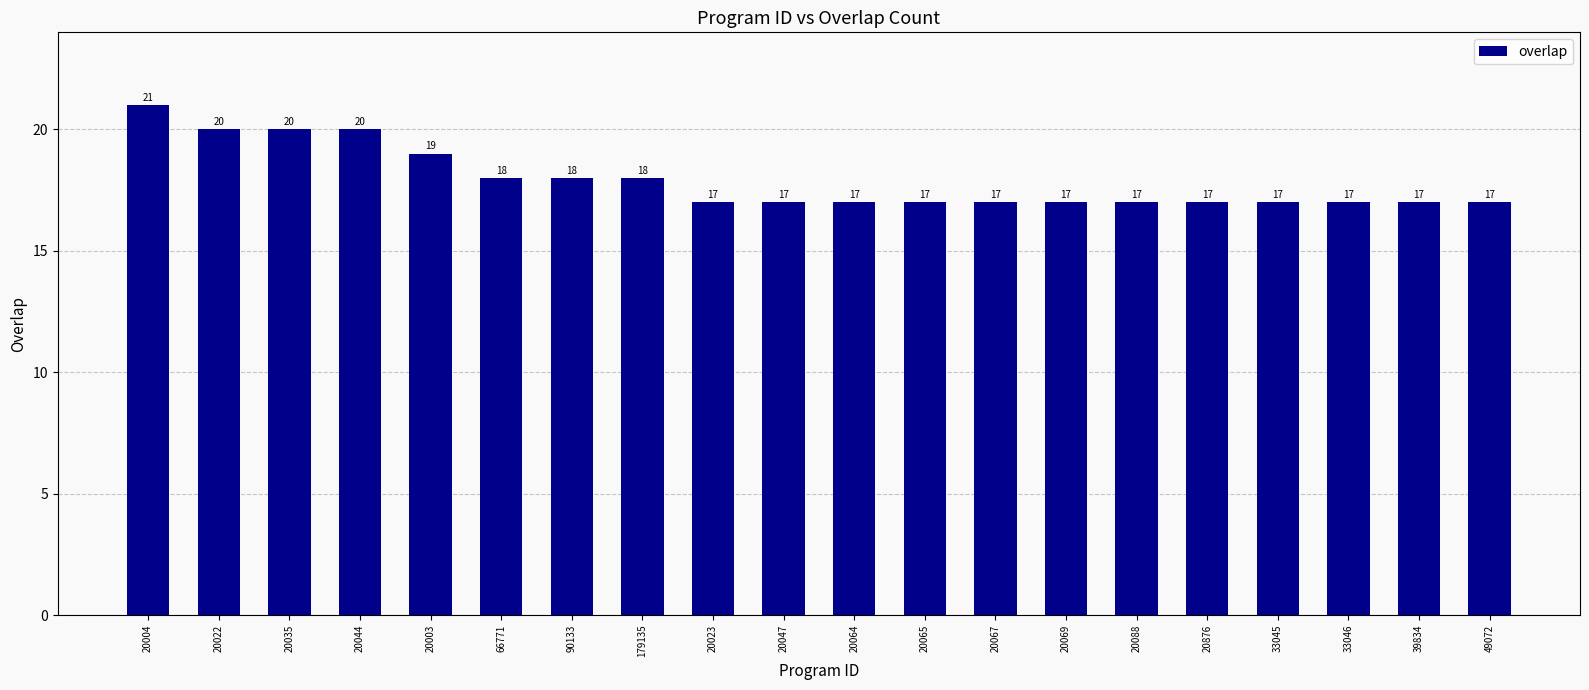

Count the values in the range 17 to 19.

16